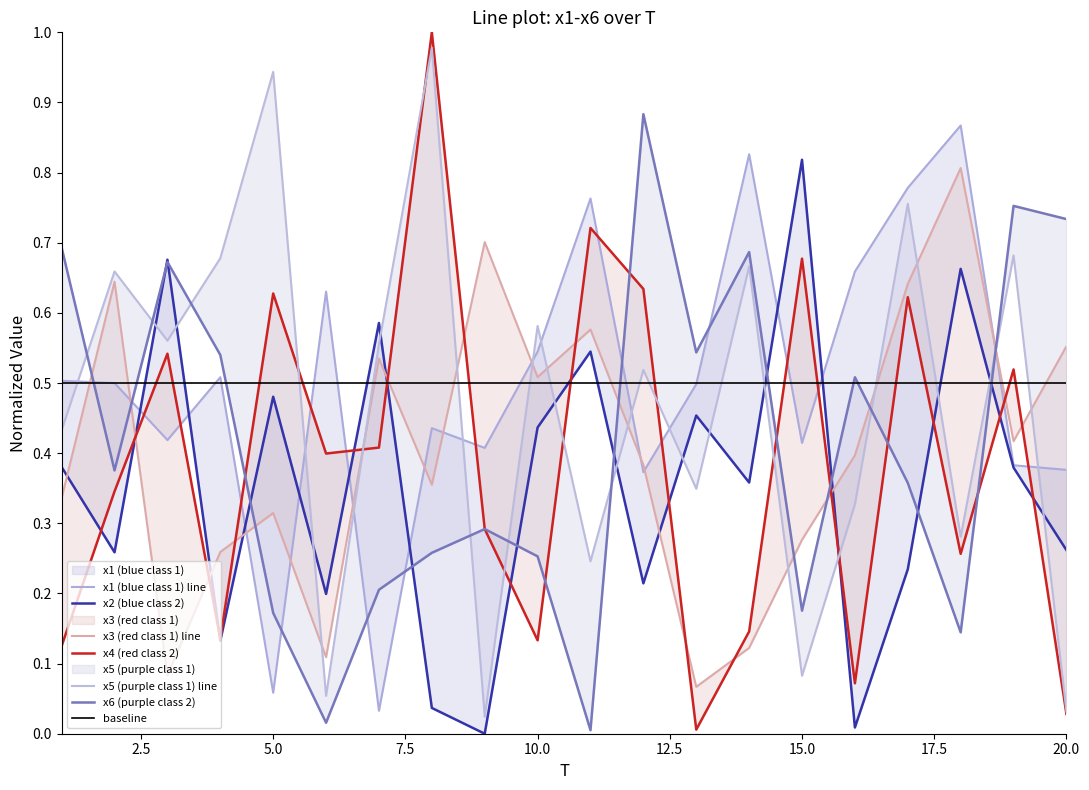

True or false: x3 and x1 cross at least once.

True